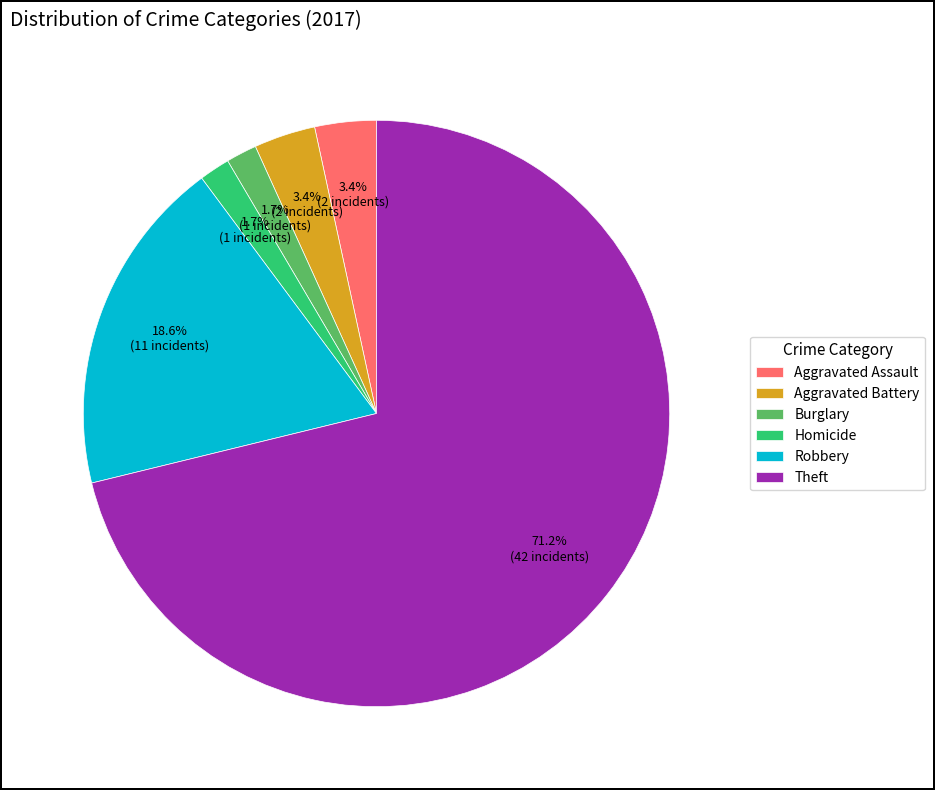

What is the ratio of the value at Homicide to the value at Aggravated Battery?

0.5